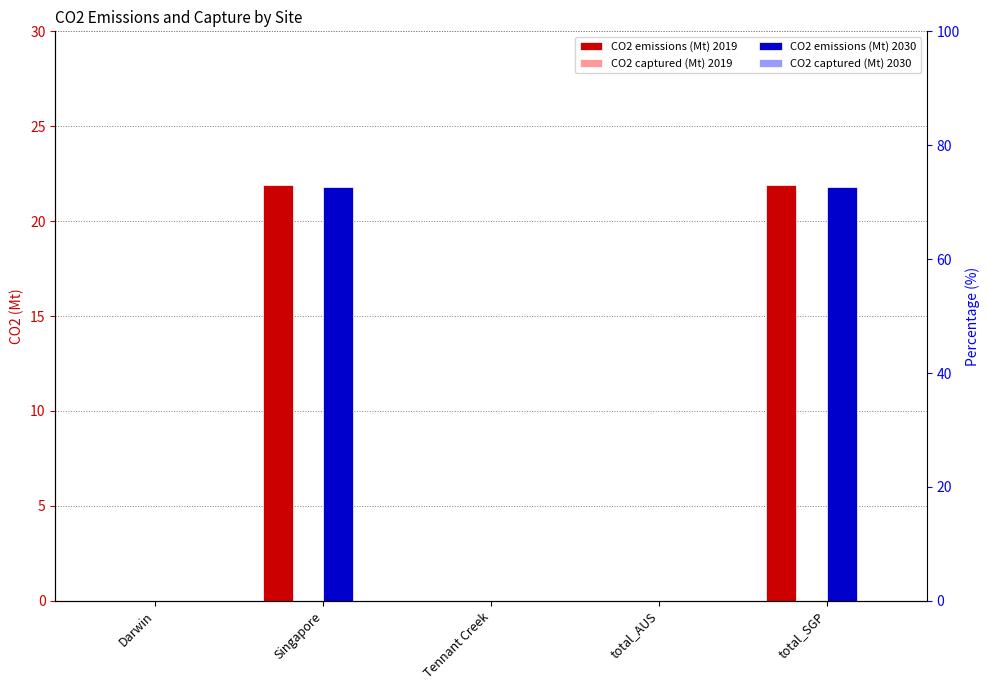

What are all the series names shown in the legend?

CO2 emissions (Mt) 2019, CO2 captured (Mt) 2019, CO2 emissions (Mt) 2030, CO2 captured (Mt) 2030